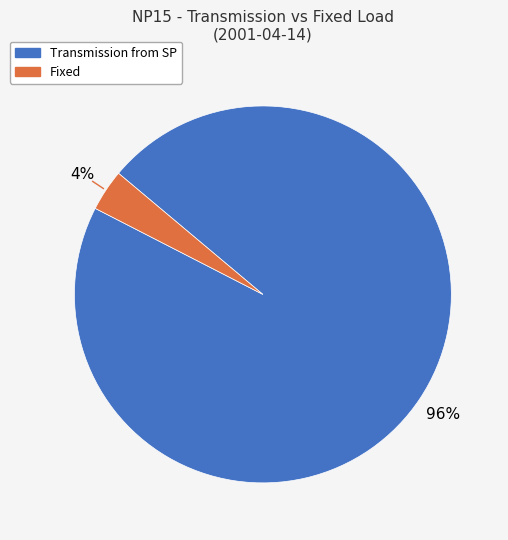

Does Transmission from SP account for over 50% of the chart?

Yes